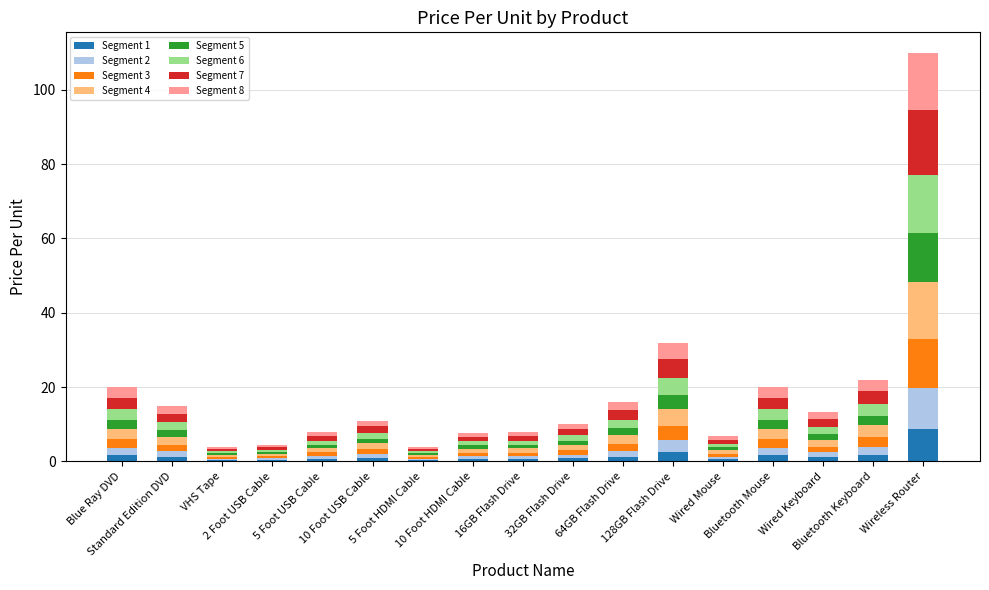

How many categories are shown in the chart?

17